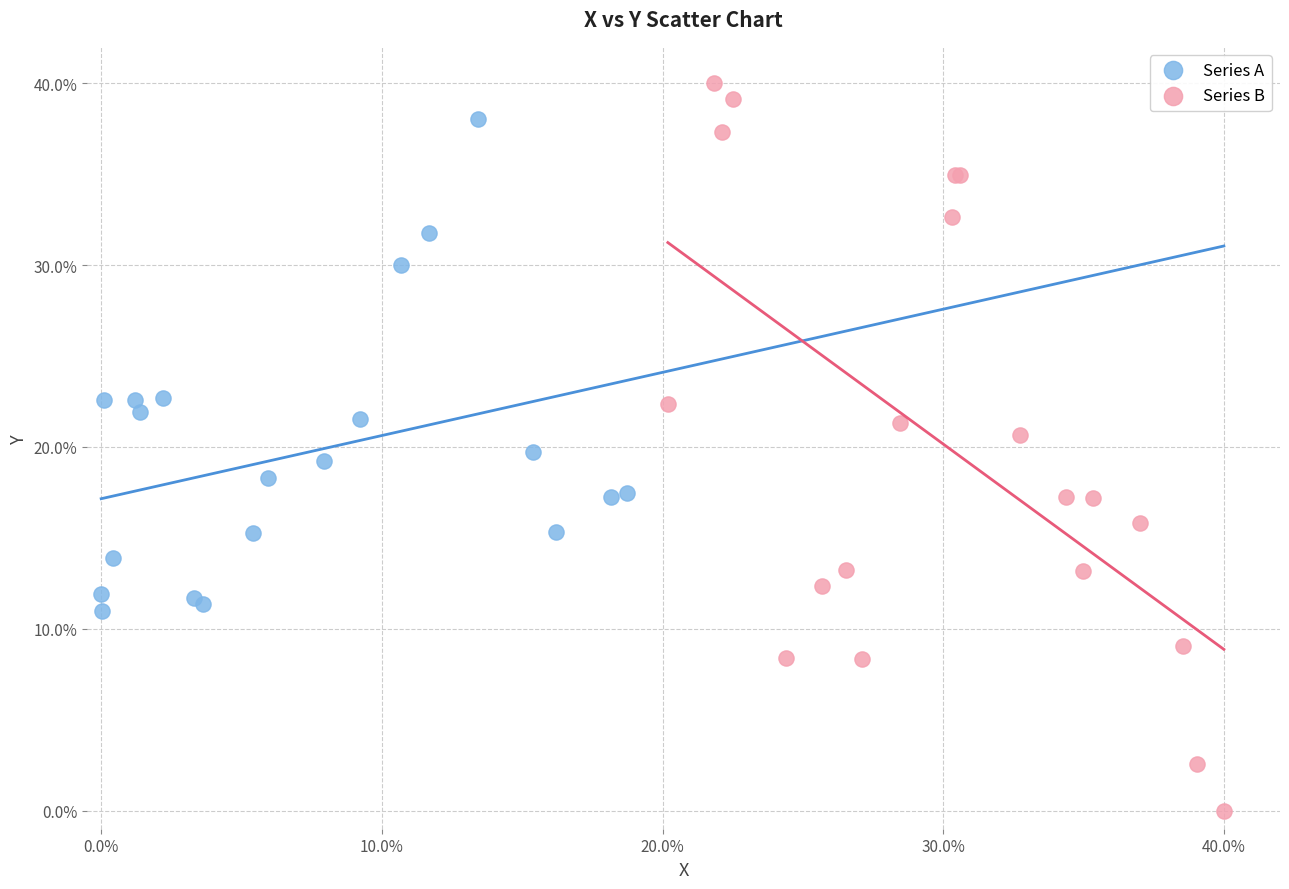

Which series has the largest Y range (max minus min)?

Series B